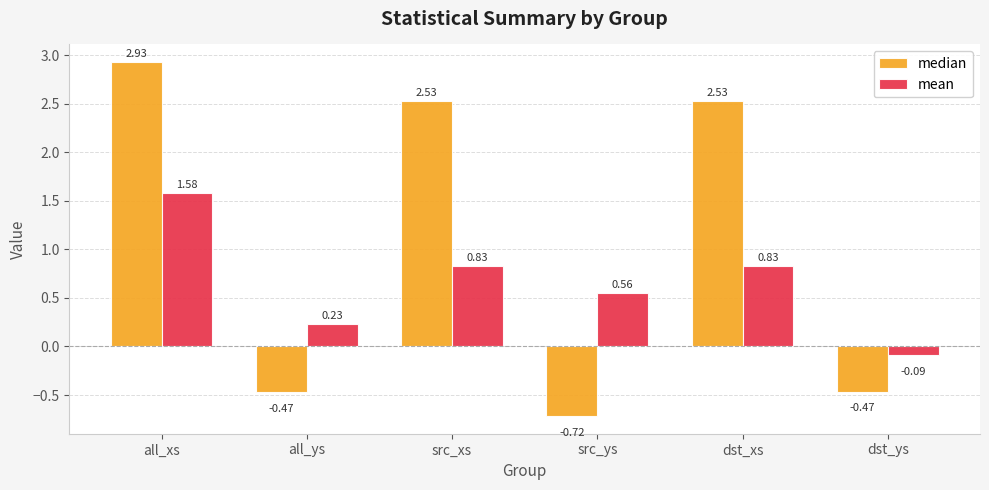

Is the value of mean at dst_ys greater than the value of median at dst_xs?

No